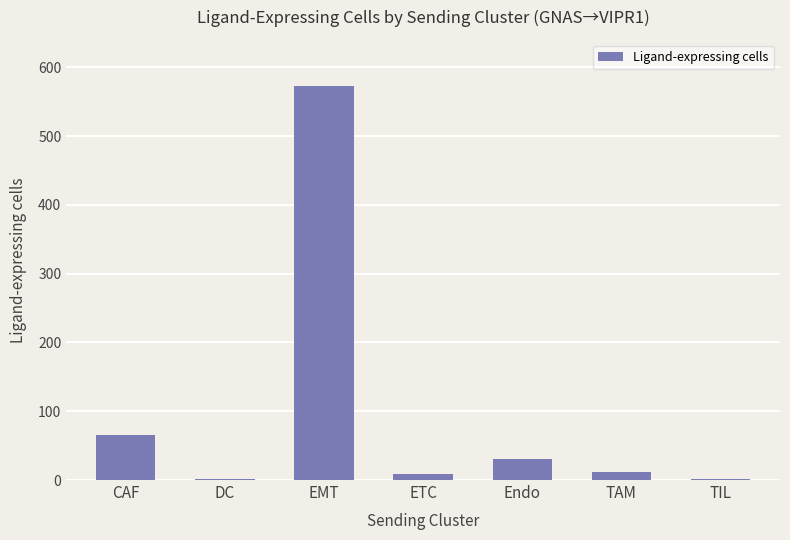

At which label does the data first exceed 12?

CAF